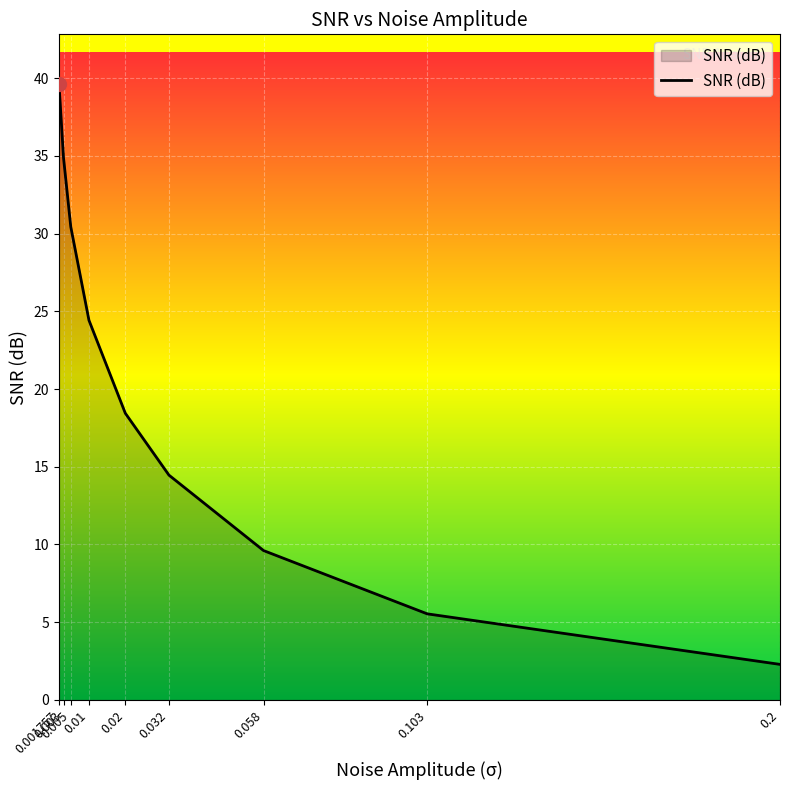

Reading left to right, extract all data points from this chart.

39.6	34.9	30.4	24.4	18.4	14.5	9.6	5.5	2.3